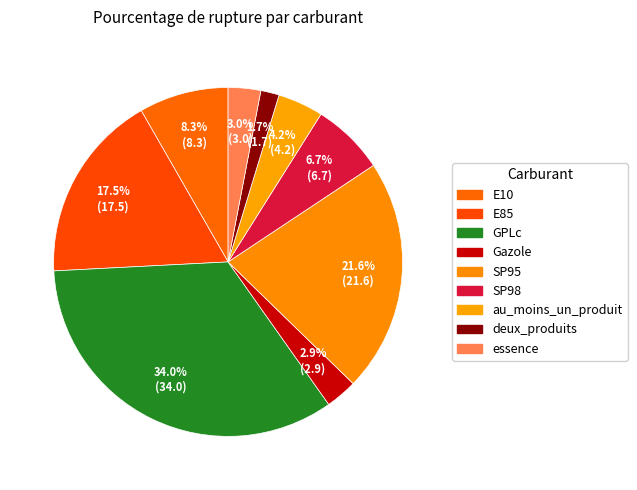

Count the number of slices in the pie.

9